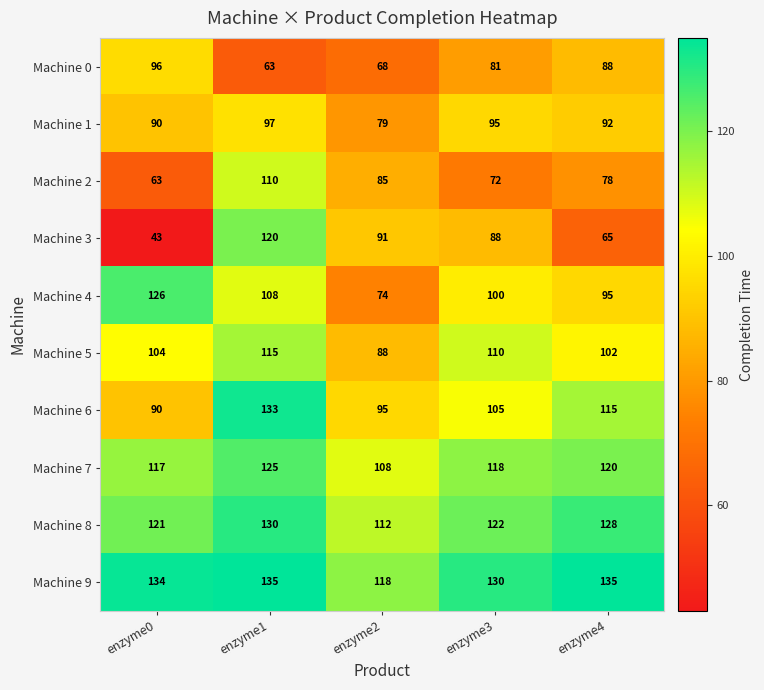

True or false: Machine 8 has a value of 128 at enzyme4.

True